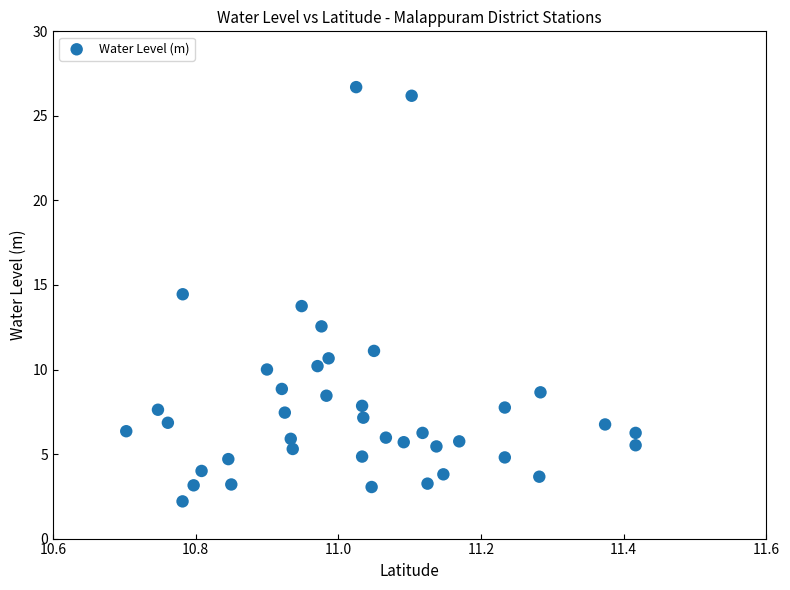

What is the range of X values (max minus min)?

0.7